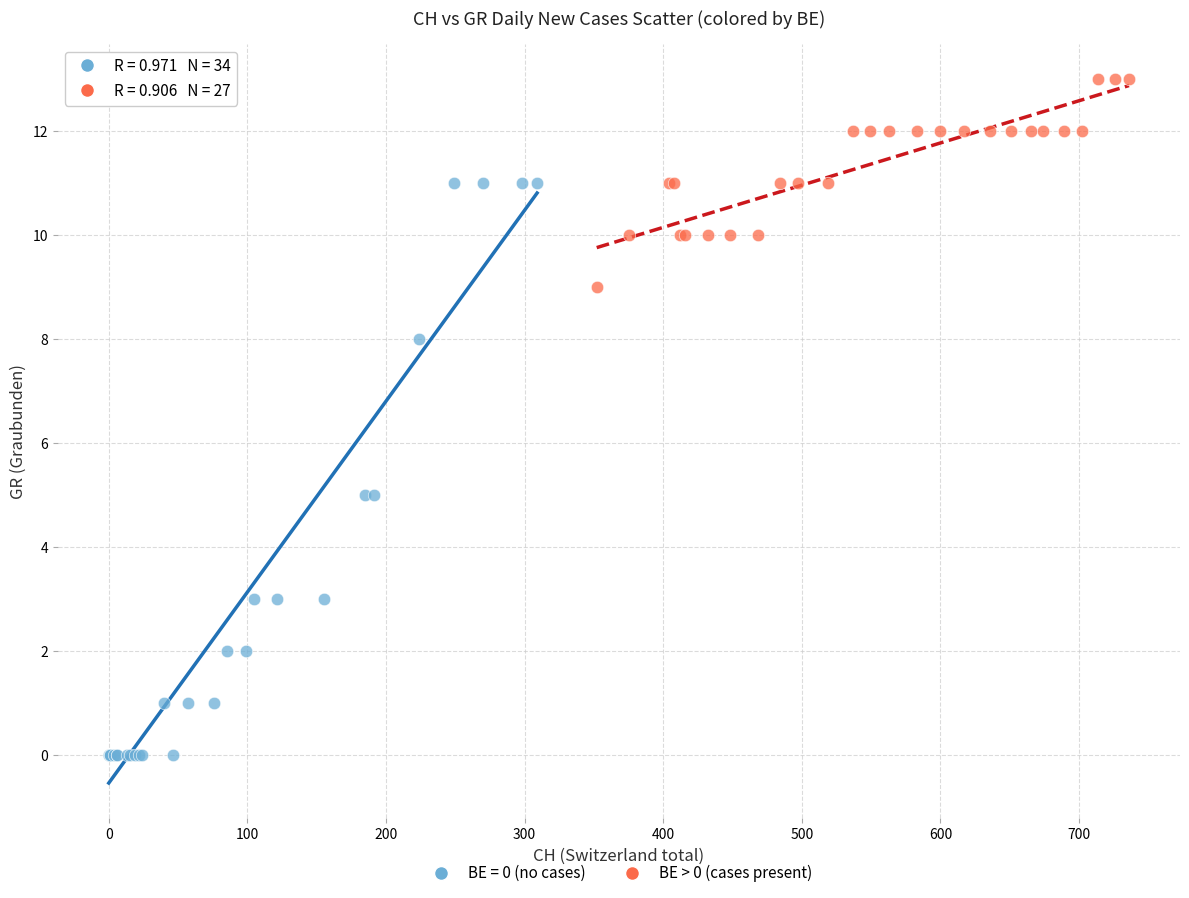

Which series reaches the maximum Y coordinate?

BE > 0 (cases present)